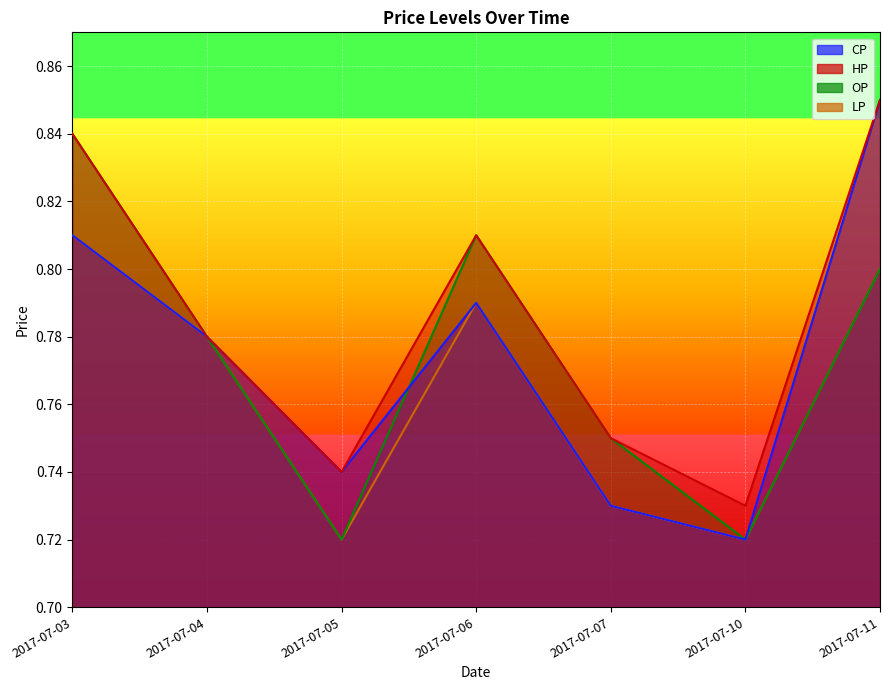

How many lines are shown in the chart?

4